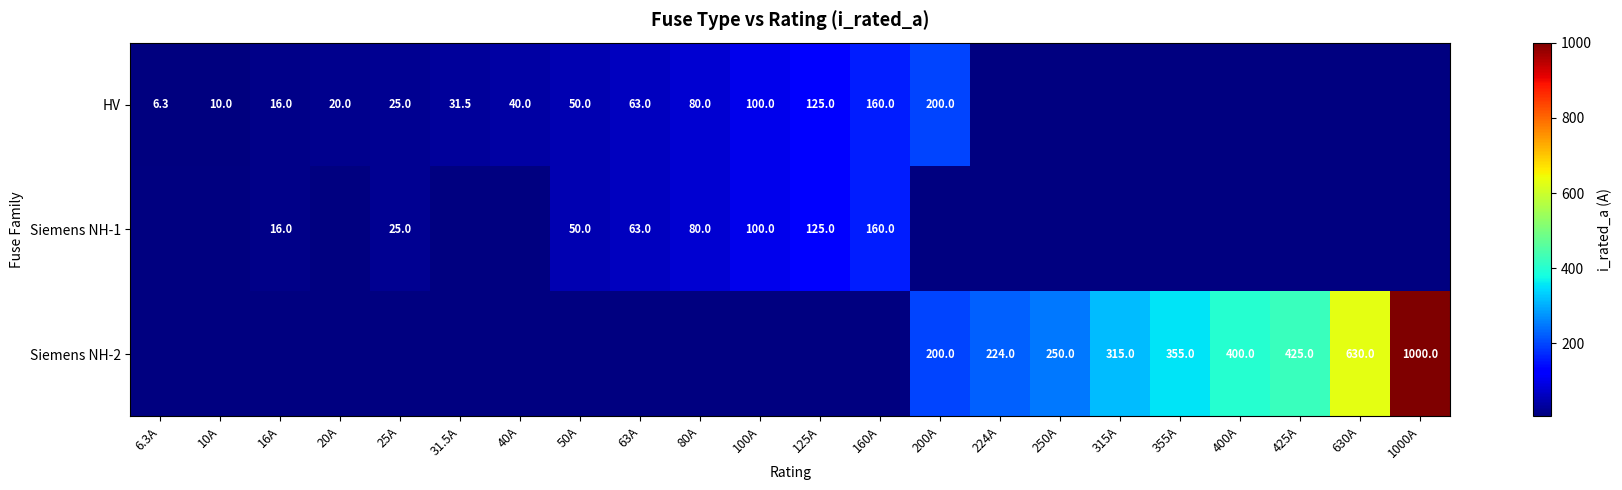

What is the sum of the Siemens NH-2 values at 355A and 630A?

985.0